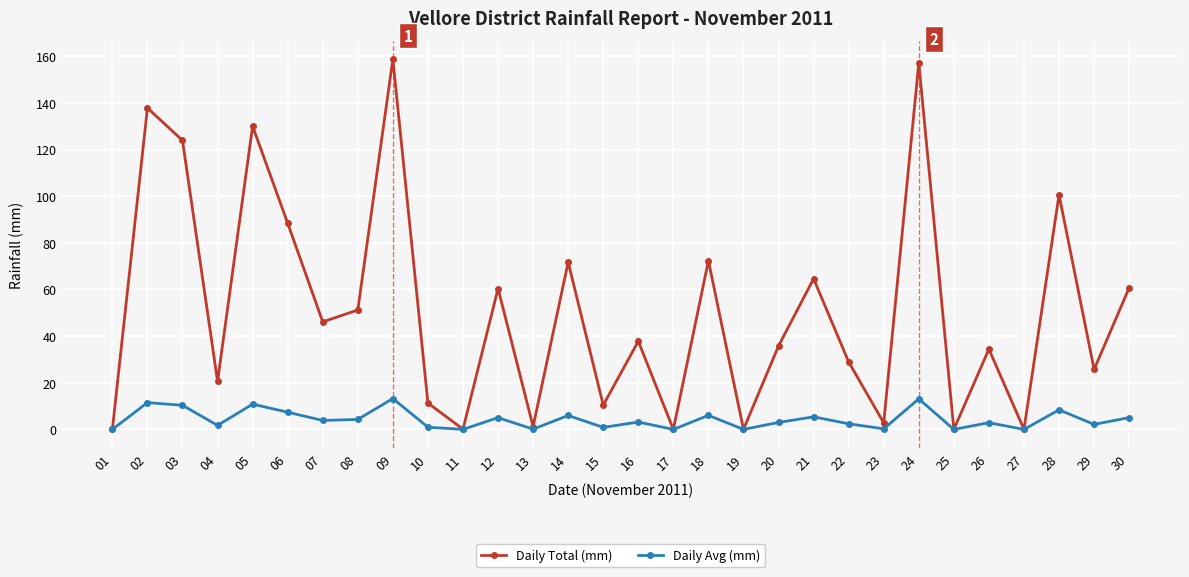

What is the difference between the highest and lowest values at 02?

126.3